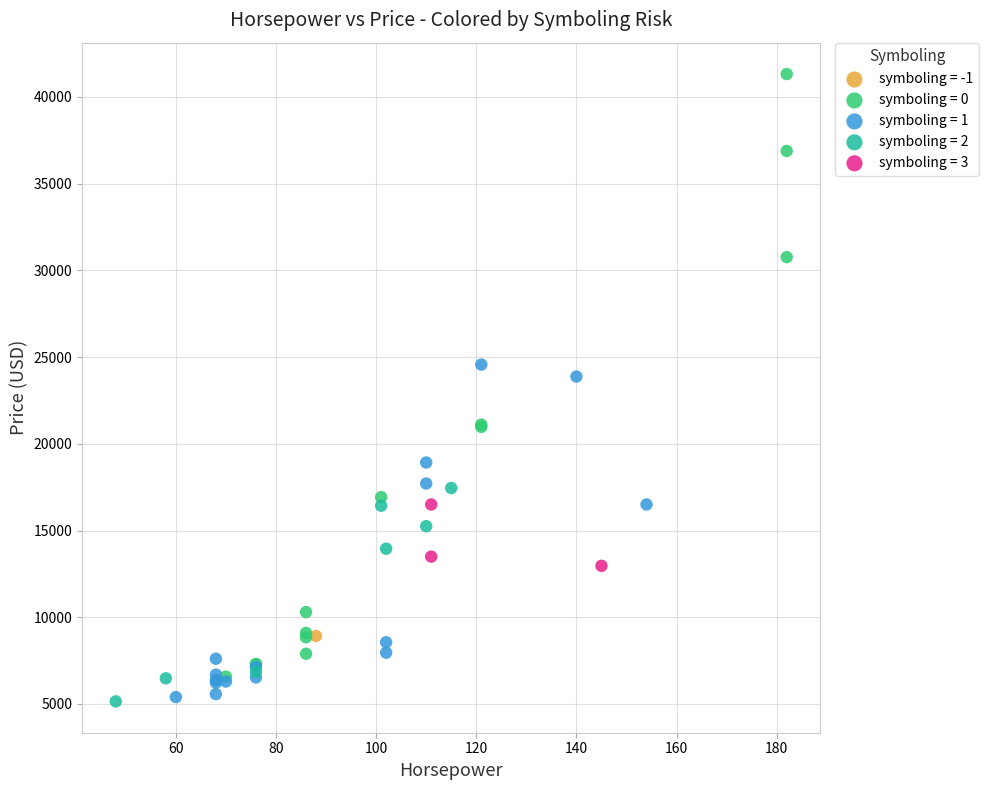

What are all the series names shown in the legend?

symboling = -1, symboling = 0, symboling = 1, symboling = 2, symboling = 3